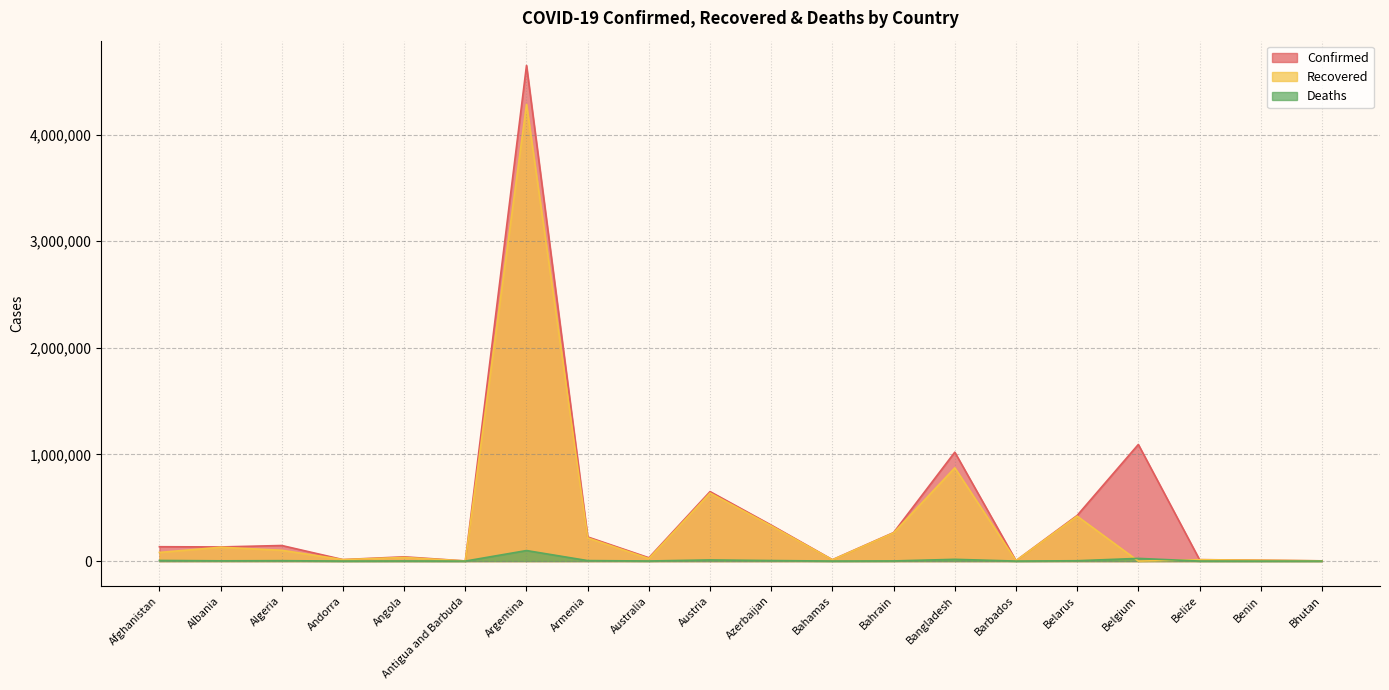

Between Algeria and Angola, which is larger?

Algeria